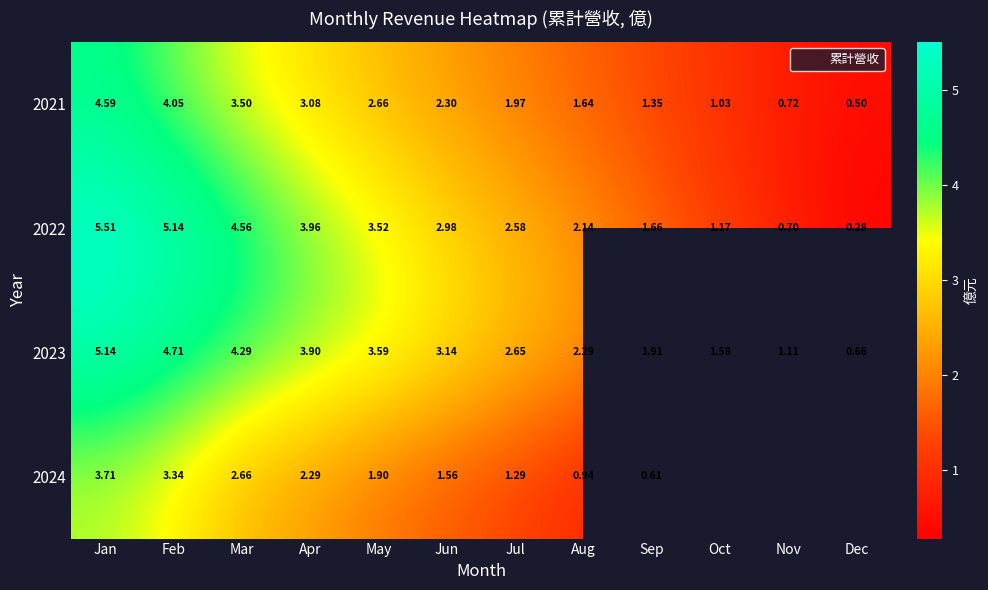

Is it true that 2021 equals 3.5 at Mar?

True